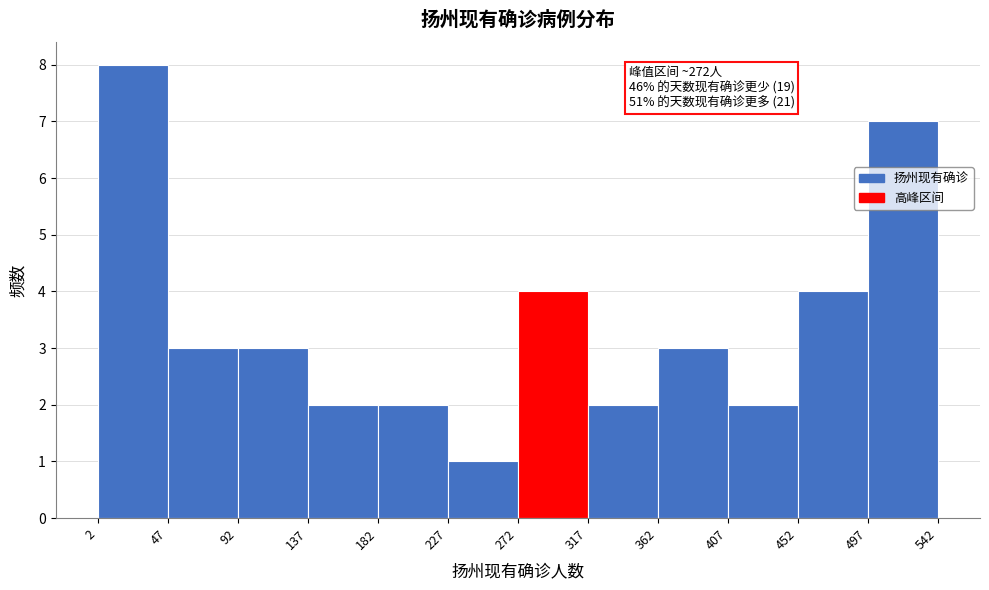

Which range on the x-axis has the tallest bar?

2 to 47